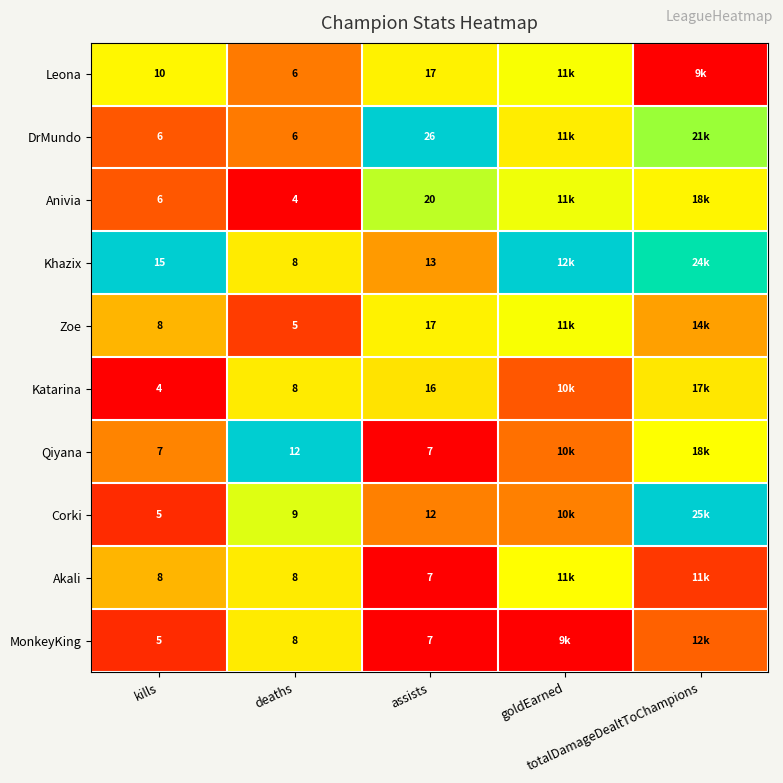

What is the spread (max minus min) of values at deaths?

8.0